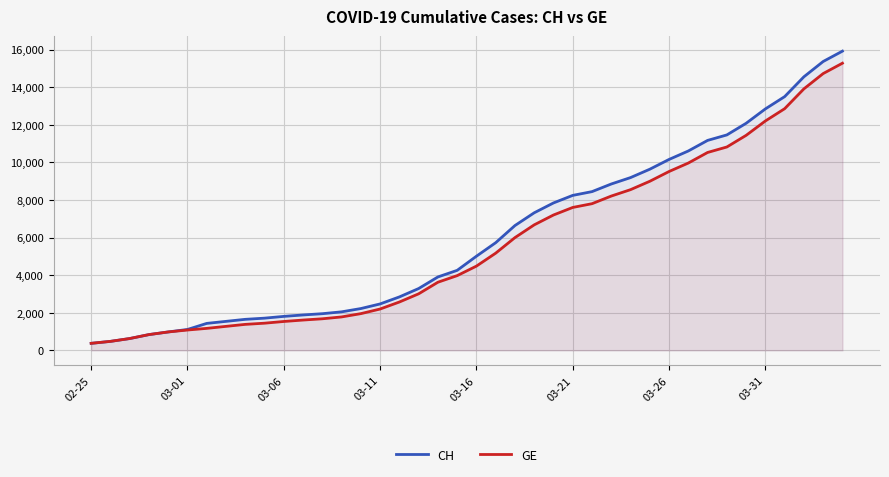

Which has a higher value, 13 or 24?

24